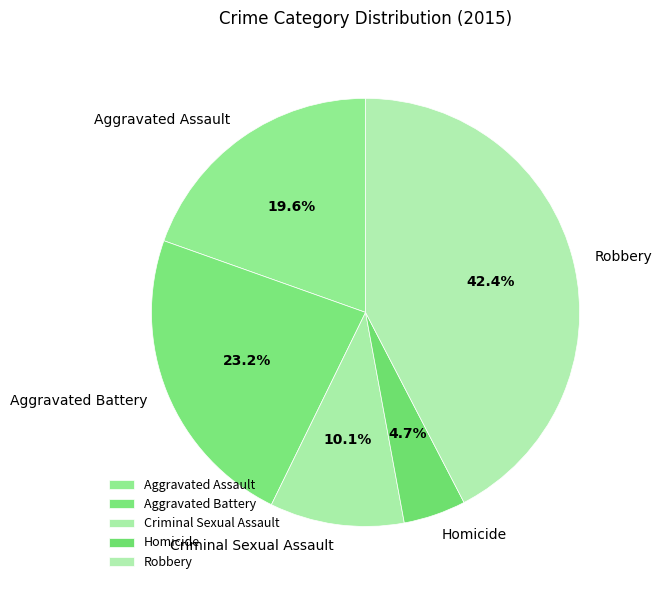

To the nearest percent, what is the difference between the largest and smallest slice percentages?

38%